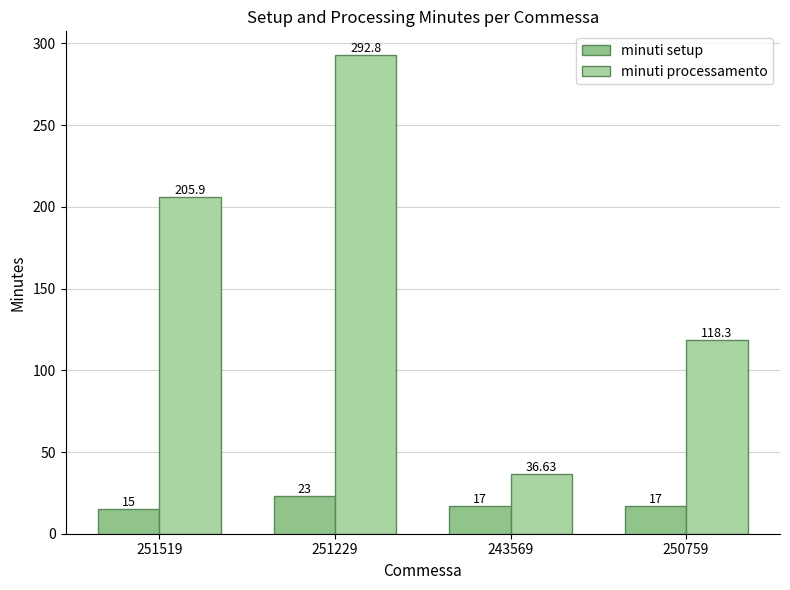

Reading left to right, what are all the values shown in this chart?

minuti setup: 15.0	23.0	17.0	17.0
minuti processamento: 205.9	292.8	36.6	118.3